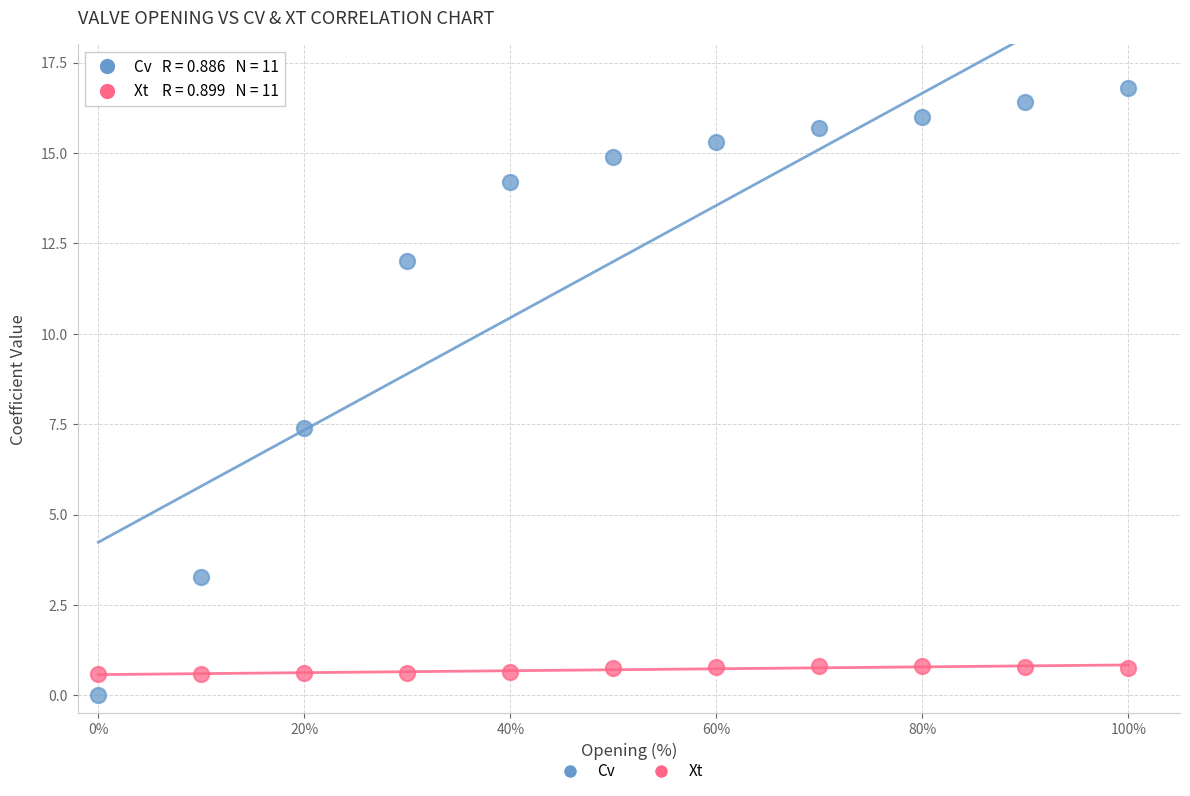

Which series reaches the minimum Y coordinate?

Cv